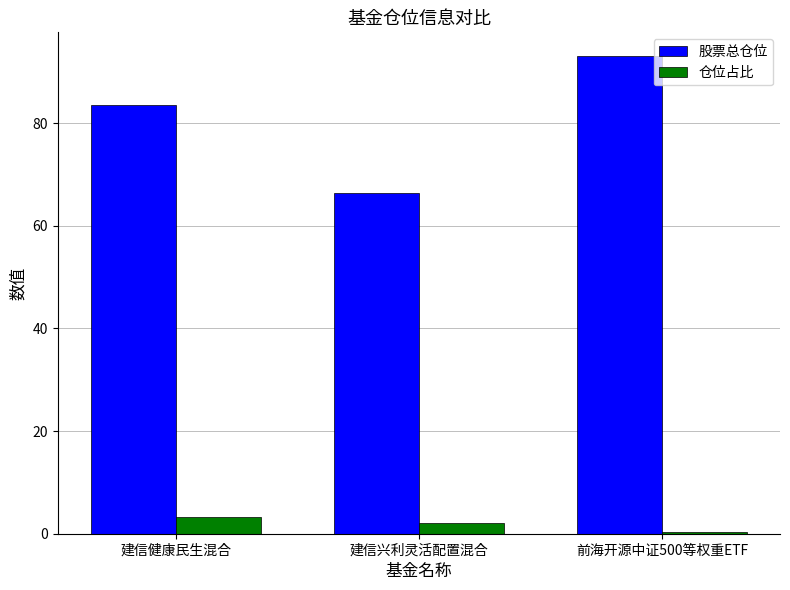

Are the bars horizontal?

No